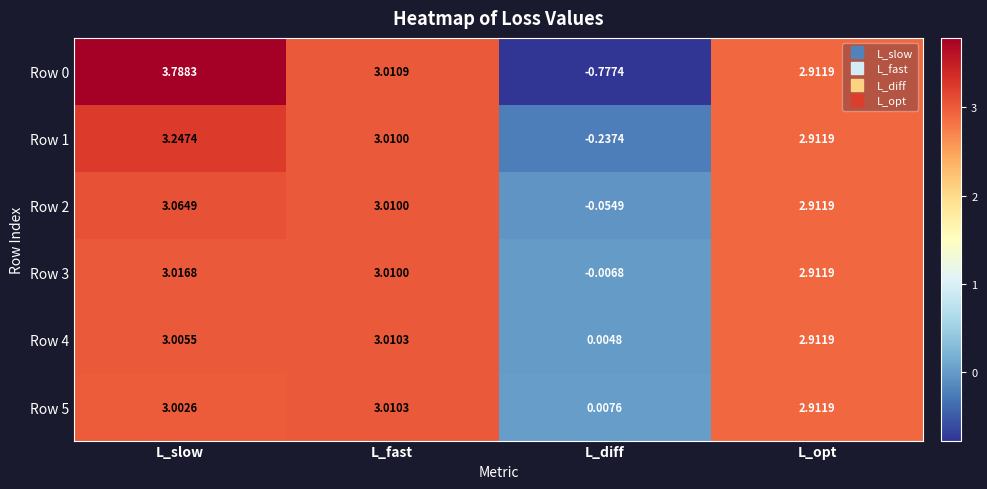

At which category is the sum across all series the highest?

L_slow